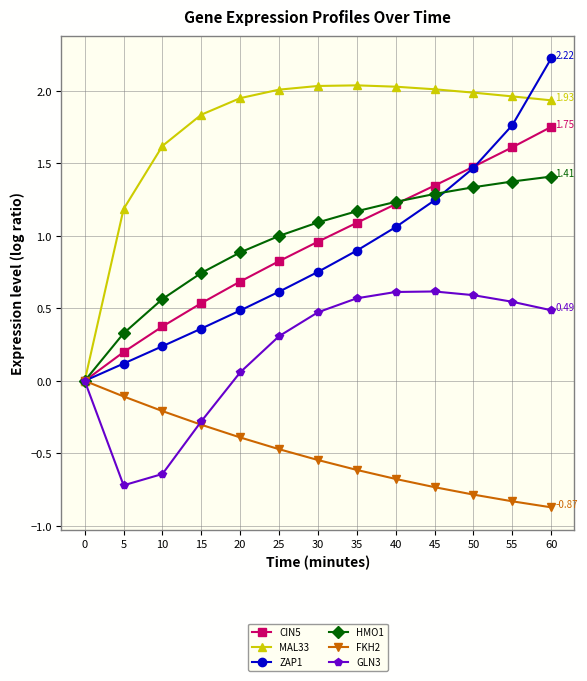

How many categories are shown in the chart?

13